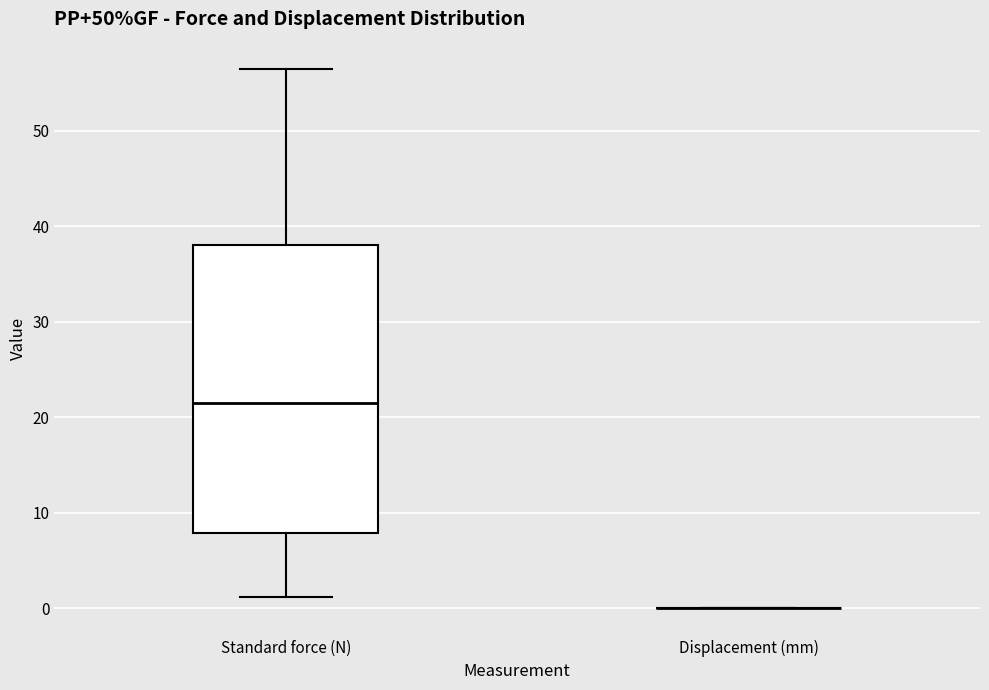

Where does the upper whisker of the box for Standard force (N) end on the y-axis? The values are not printed on the chart, so give them approximately, as read against the axis.

56